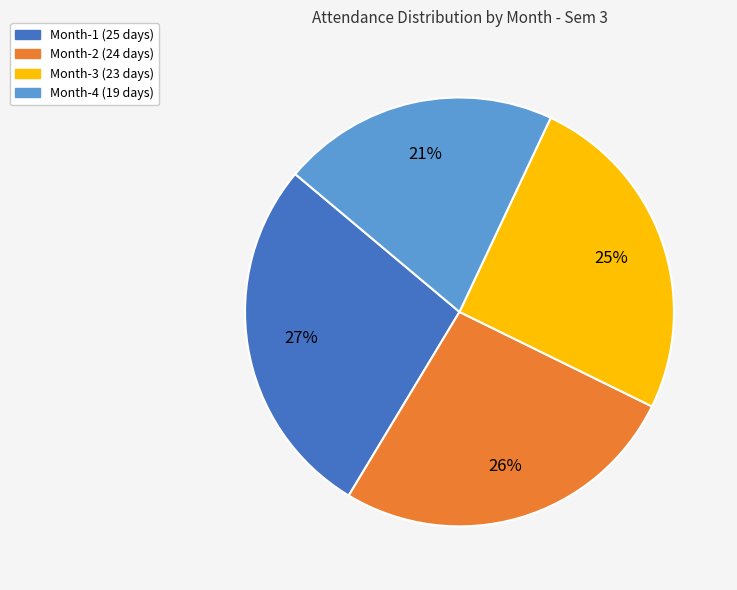

Is there a majority slice in this chart?

No